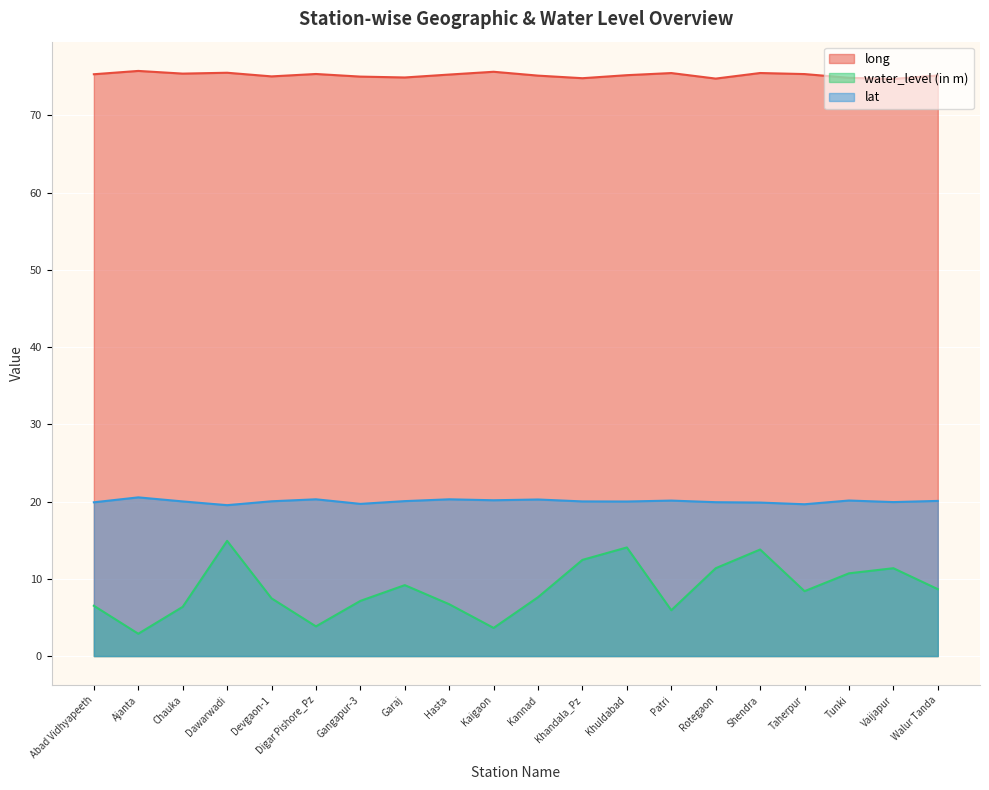

What is the spread (max minus min) of values at Taherpur?

66.9